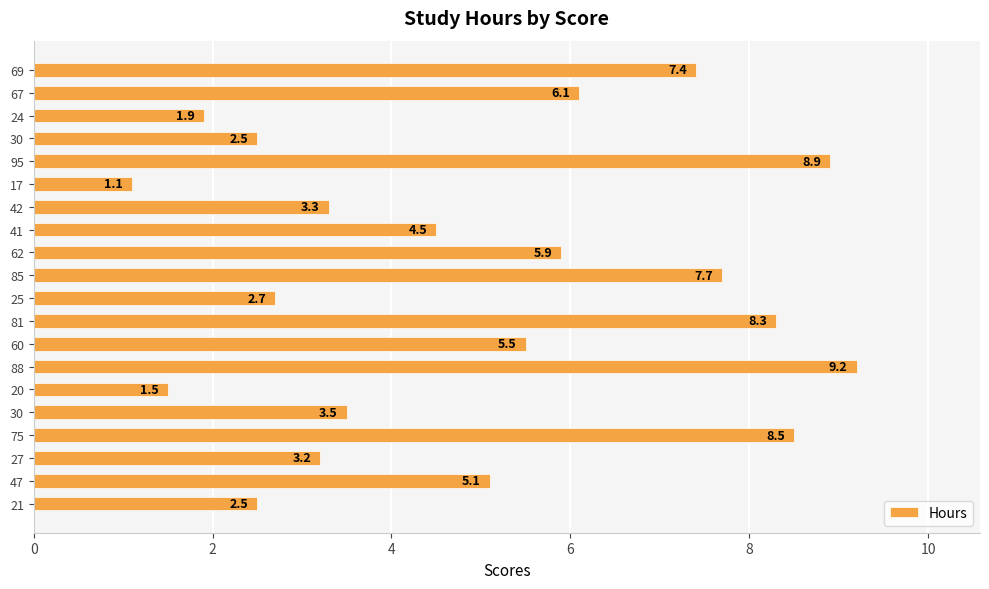

True or false: the data shows 1.9 at 24.

True